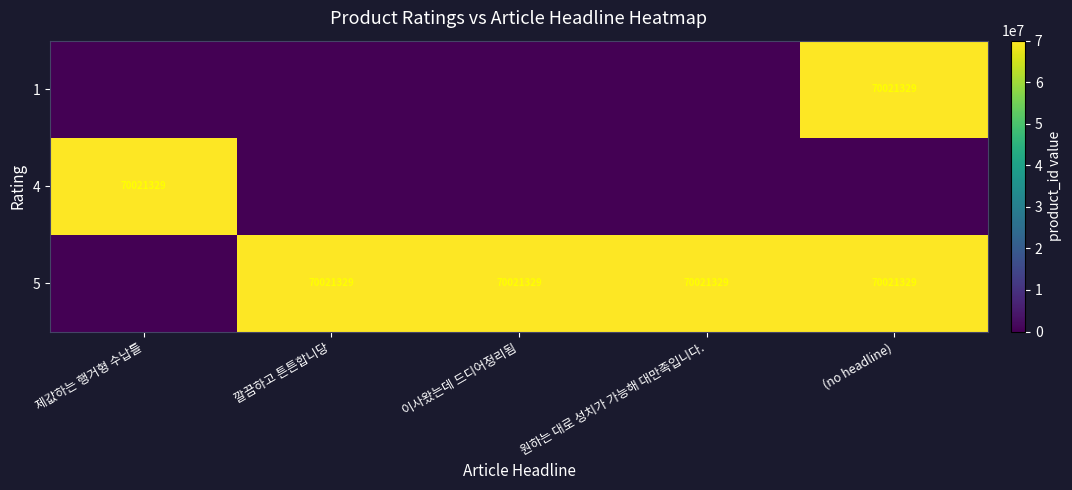

Between 제값하는 행거형 수납틀 and 이사왔는데 드디어정리됨, which is larger?

제값하는 행거형 수납틀